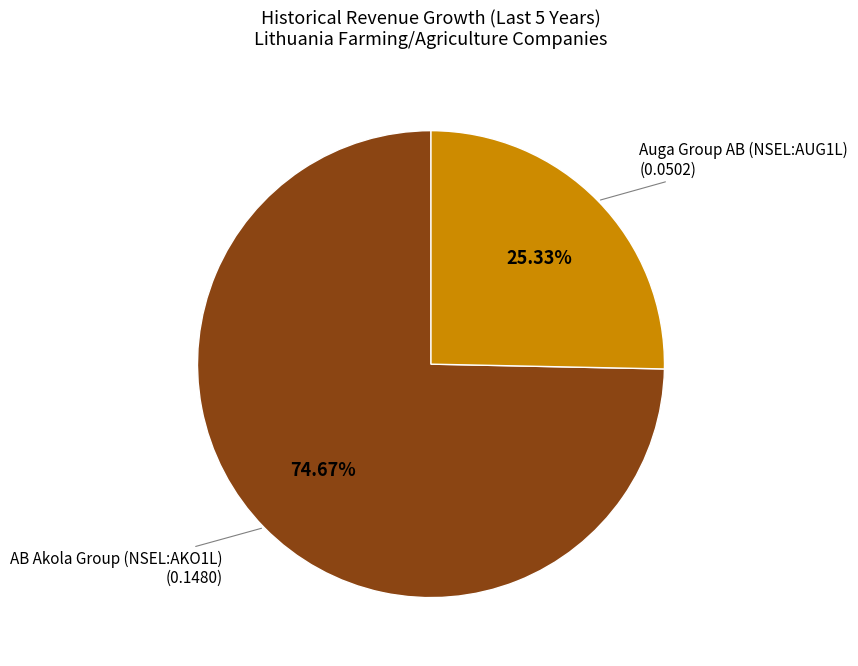

Is there a majority slice in this chart?

Yes